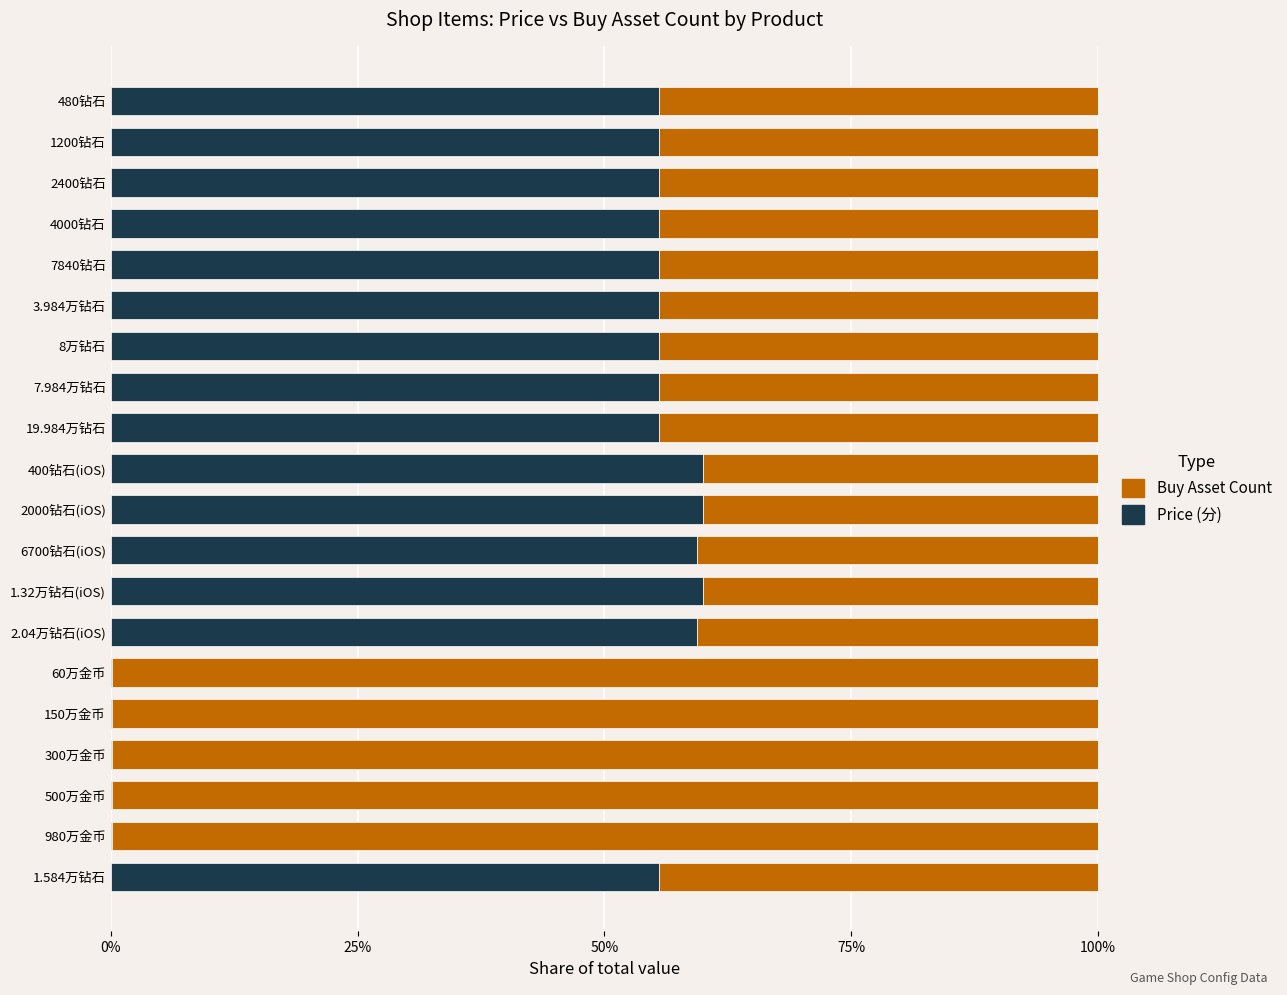

What is the sum of all Price (分) values?

854.8